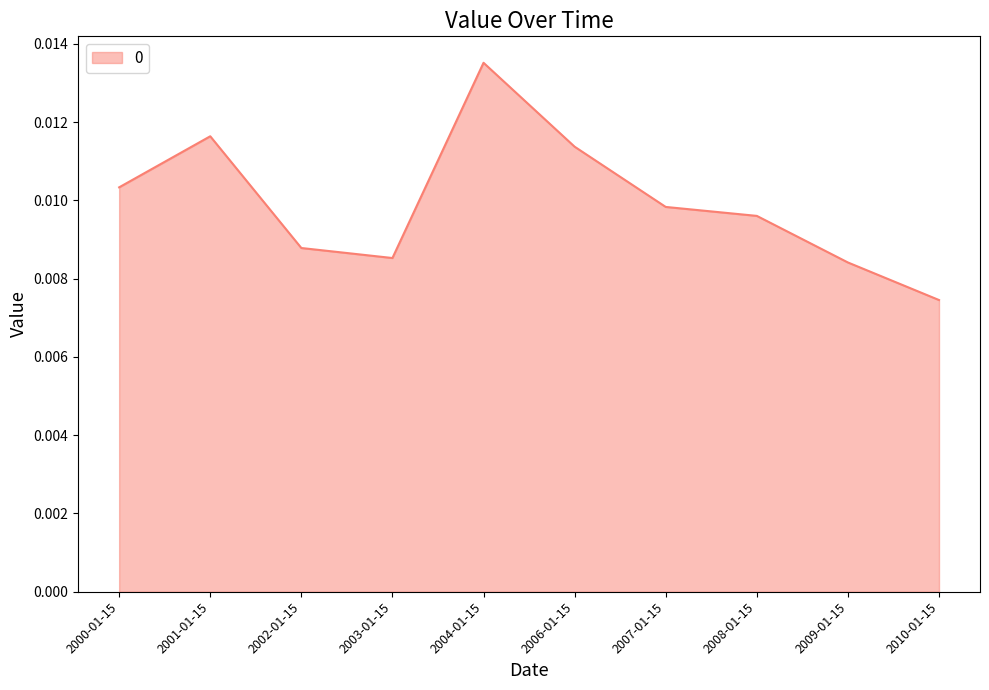

List the labels in order of value, smallest first.

2010-01-15, 2009-01-15, 2003-01-15, 2002-01-15, 2008-01-15, 2007-01-15, 2000-01-15, 2006-01-15, 2001-01-15, 2004-01-15